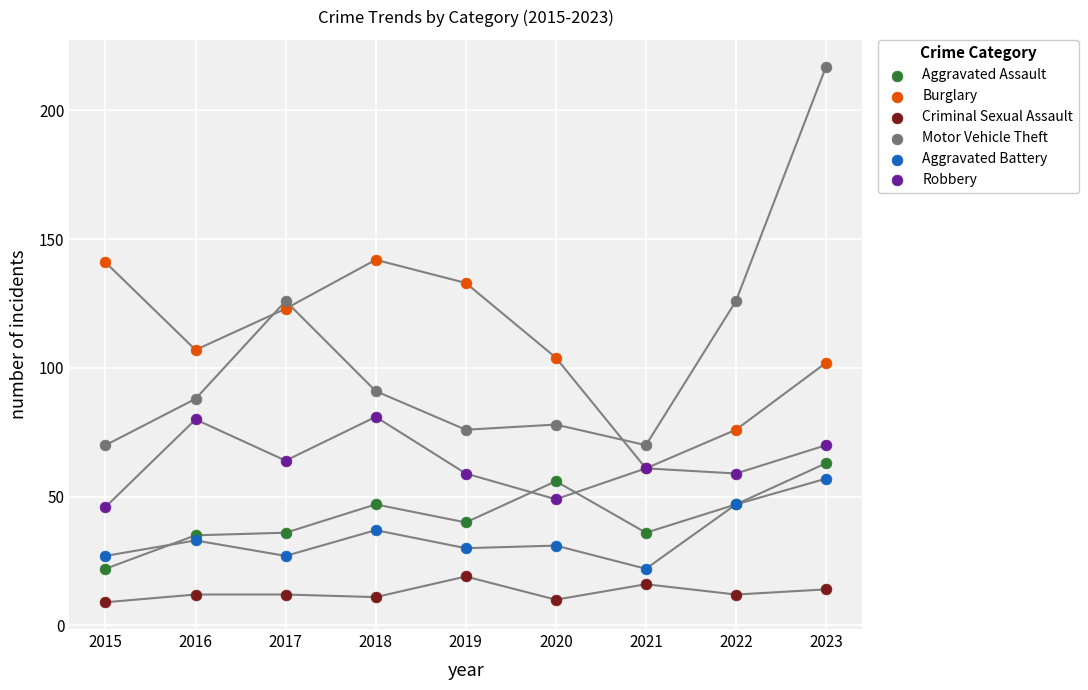

Which series has the largest Y range (max minus min)?

Motor Vehicle Theft